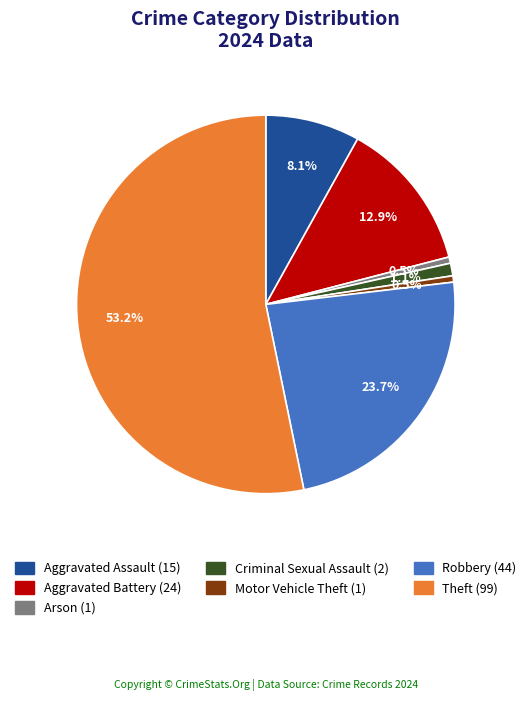

To the nearest percent, what is the combined percentage of Theft and Aggravated Battery?

66%